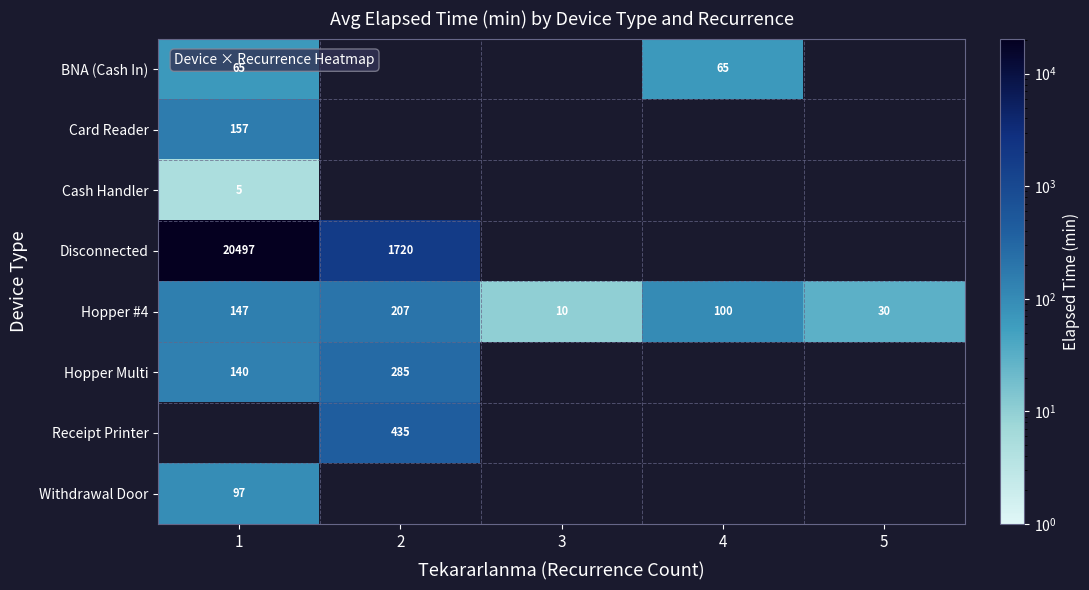

Is it true that Disconnected equals 1720 at 2?

True